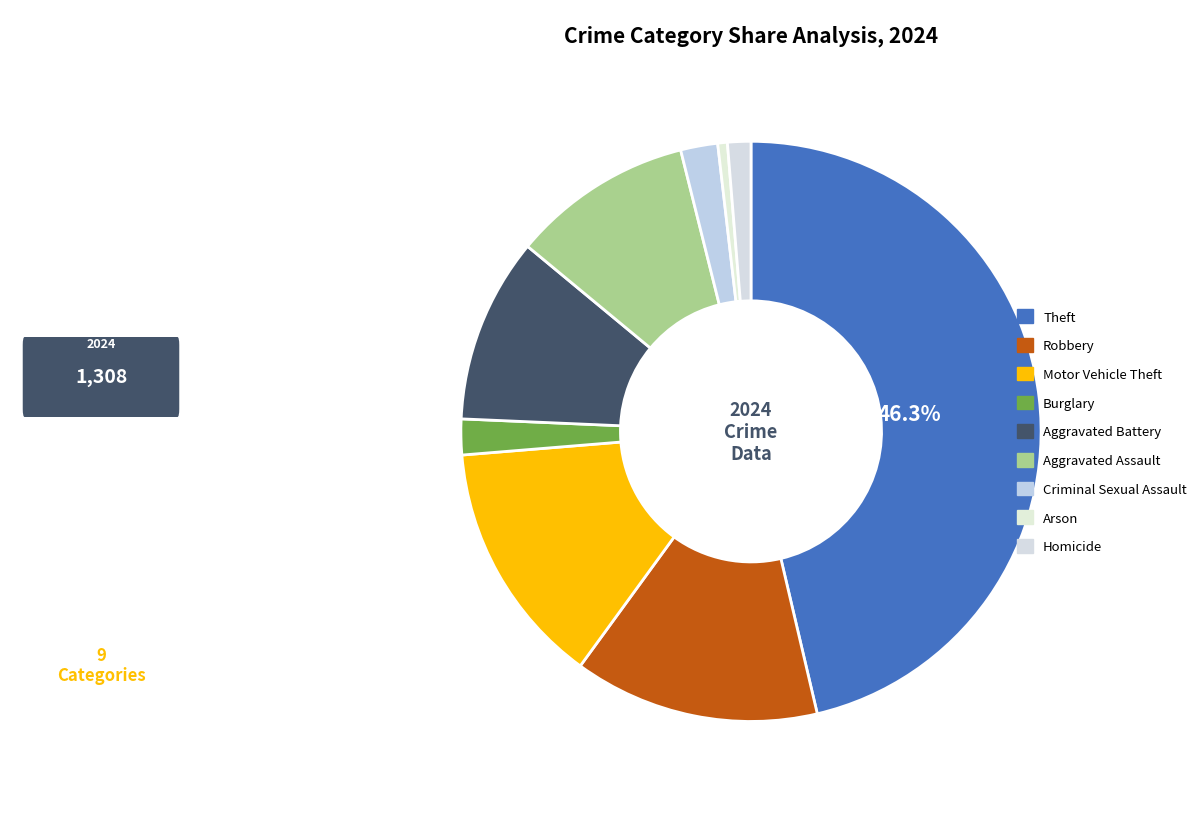

Is there any slice that represents more than half of the pie?

No